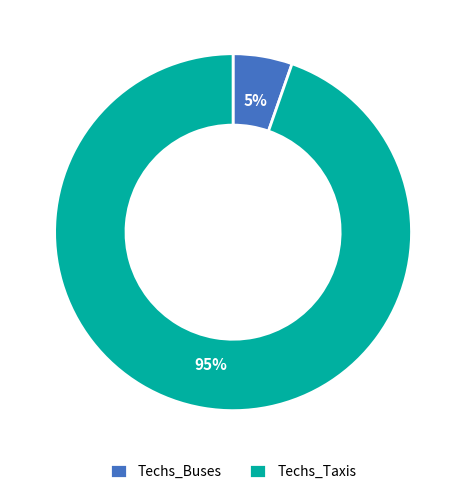

Is there a majority slice in this chart?

Yes